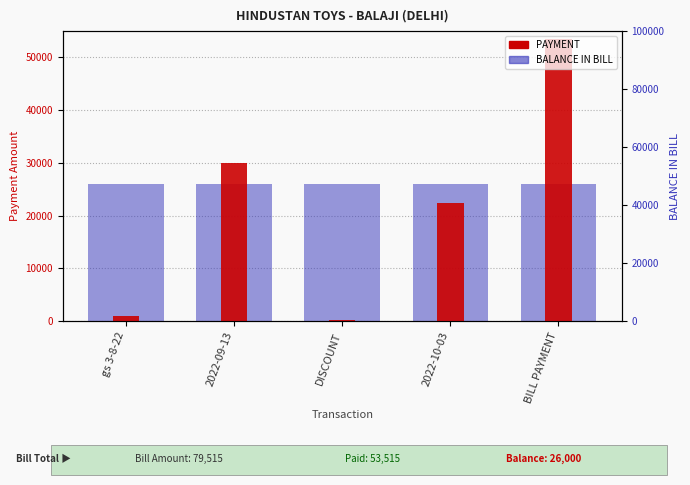

What is the average value of the BALANCE IN BILL series?

26000